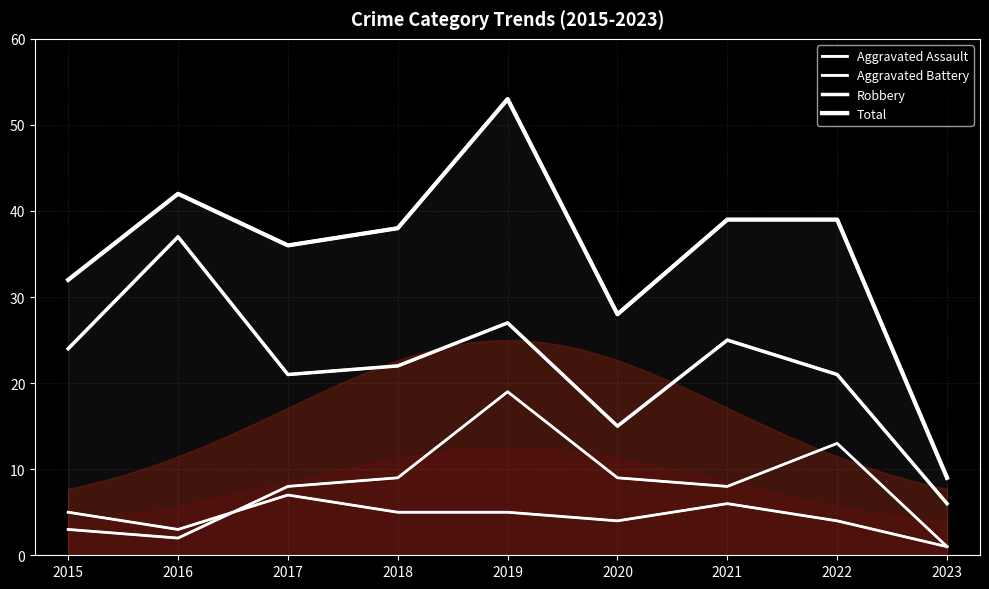

What is the value of the Total point at the 8th from the left?

39